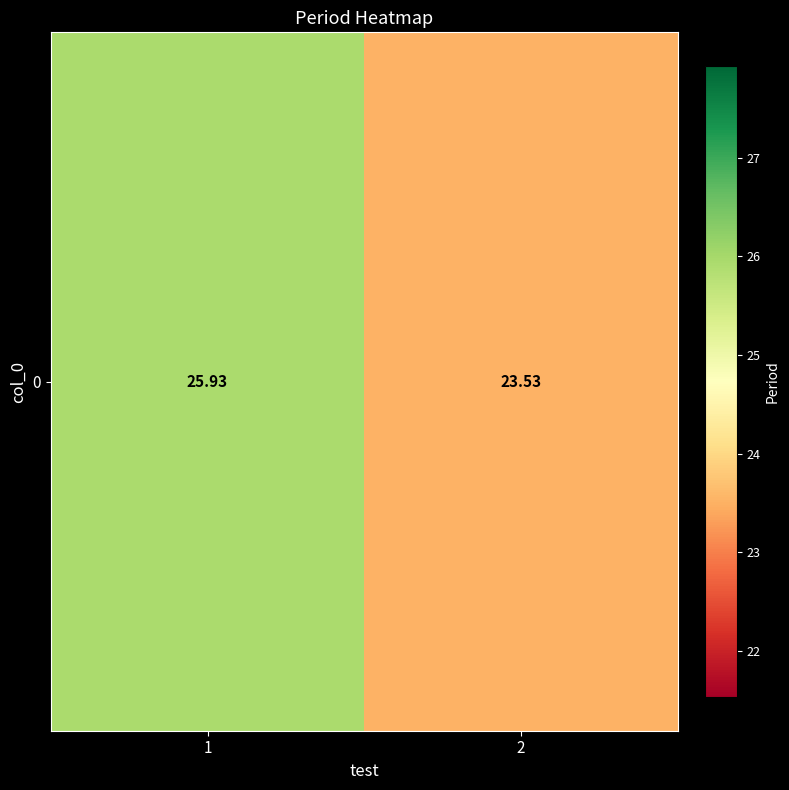

How many data points are less than 25?

1